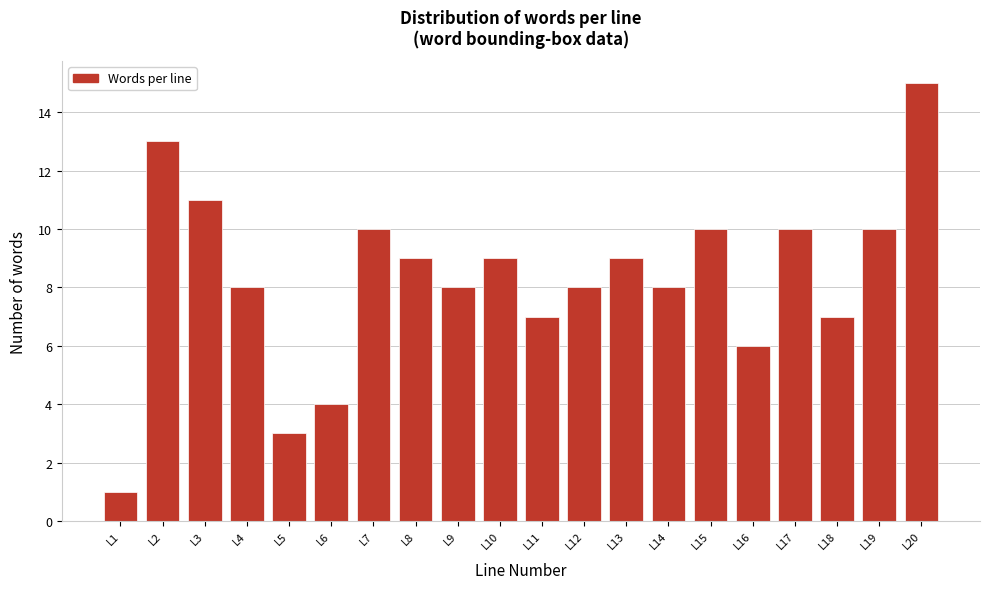

Reading left to right, list all the values displayed in this chart.

L1=1	L2=13	L3=11	L4=8	L5=3	L6=4	L7=10	L8=9	L9=8	L10=9	L11=7	L12=8	L13=9	L14=8	L15=10	L16=6	L17=10	L18=7	L19=10	L20=15